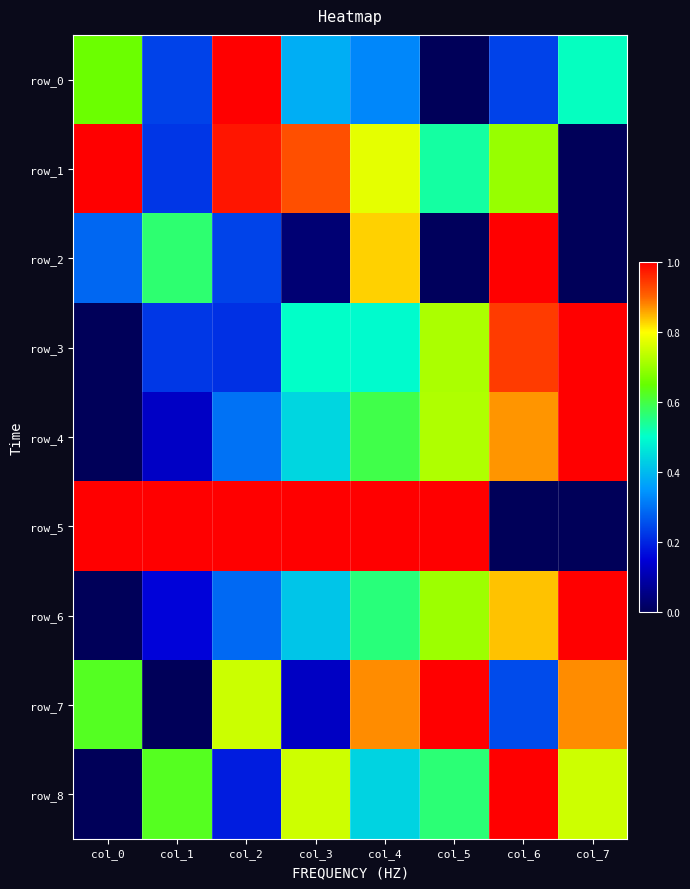

True or false: row_3 has a value of 0.7 at col_7.

False